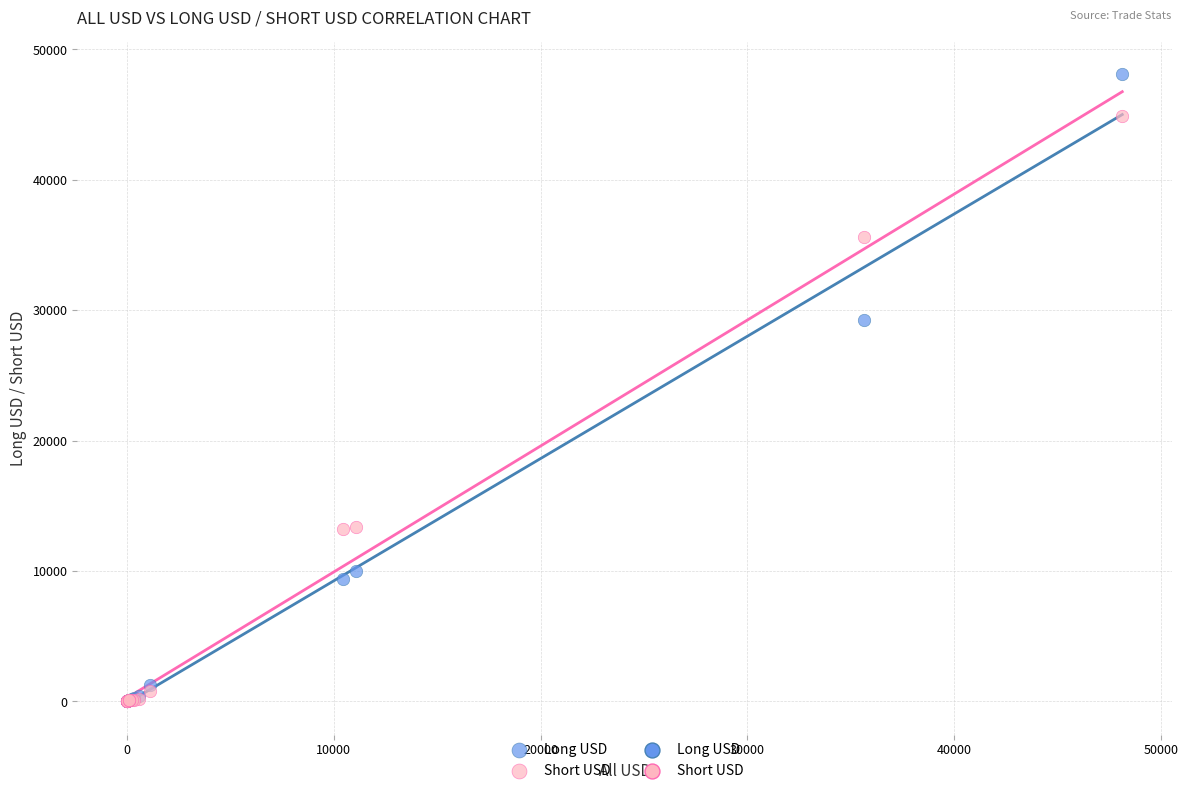

In the Short USD series, what Y value is closest to 22461?

13341.1